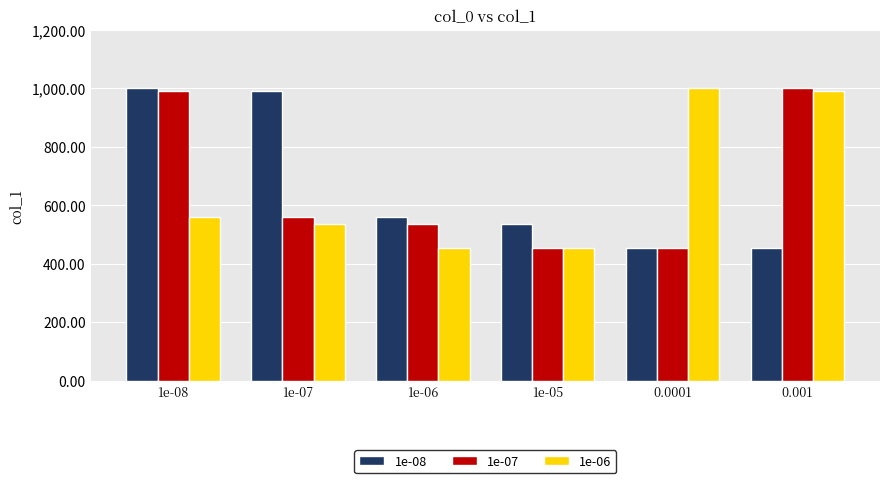

The value of 1e-06 at 1e-07 is 537. True or false?

True